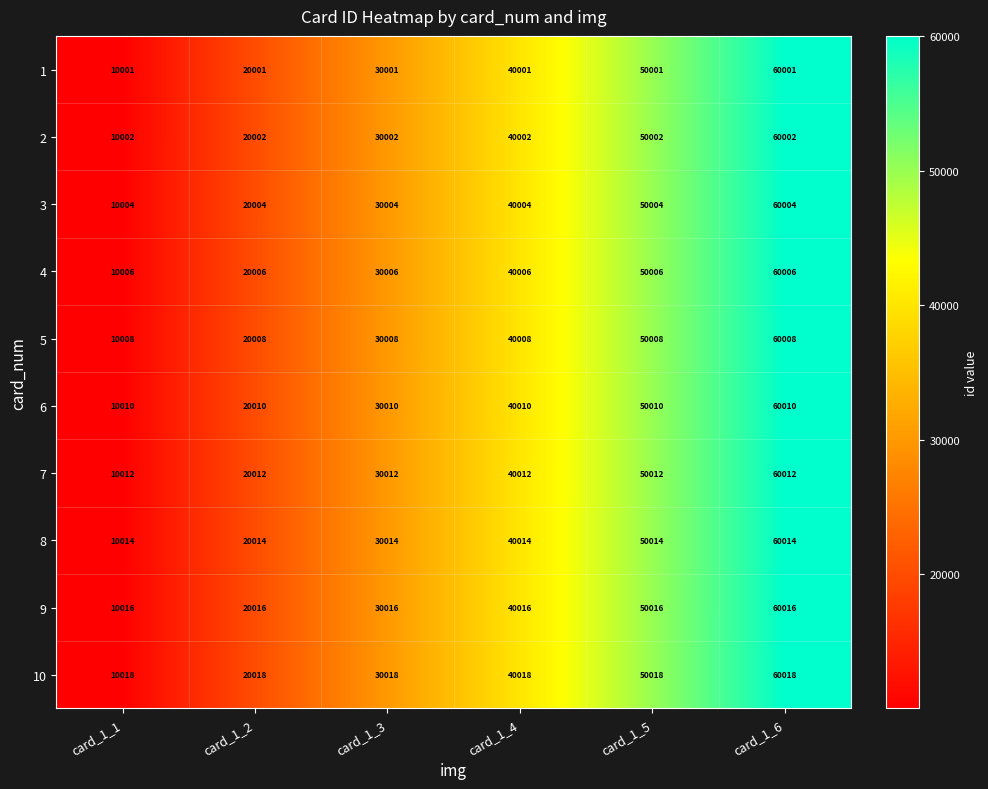

At how many categories does at least one series exceed 22241?

4